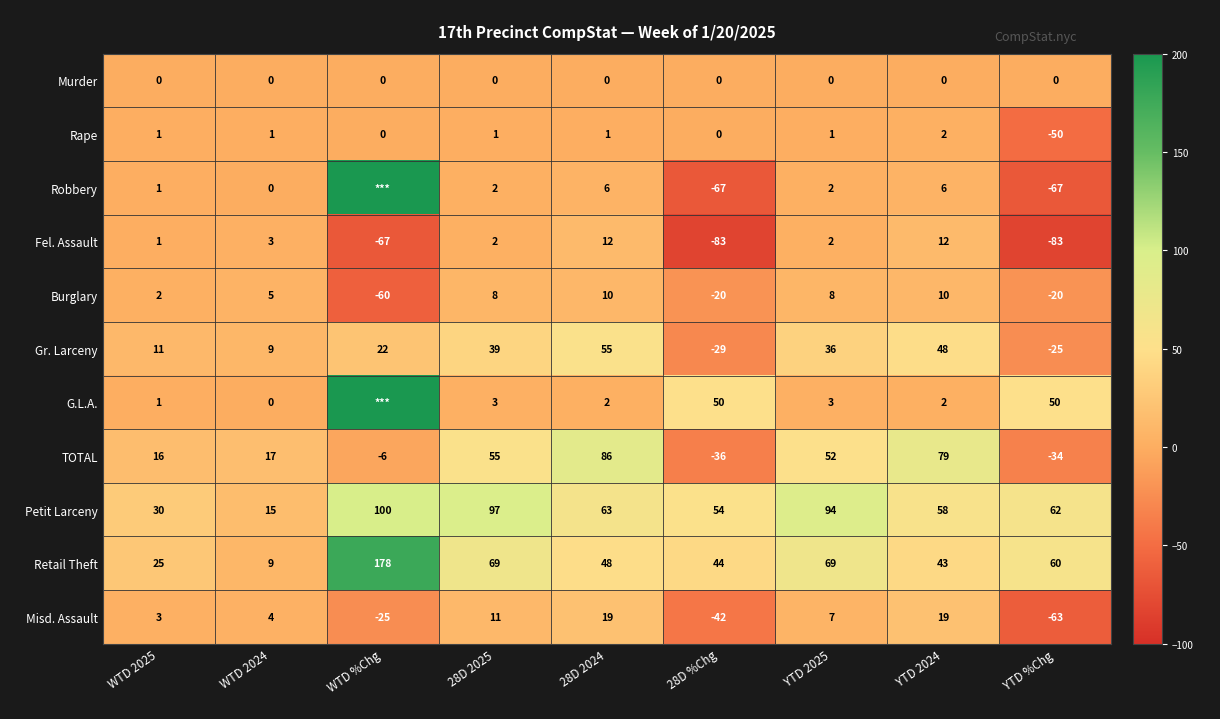

At which category is the sum across all series the highest?

WTD %Chg